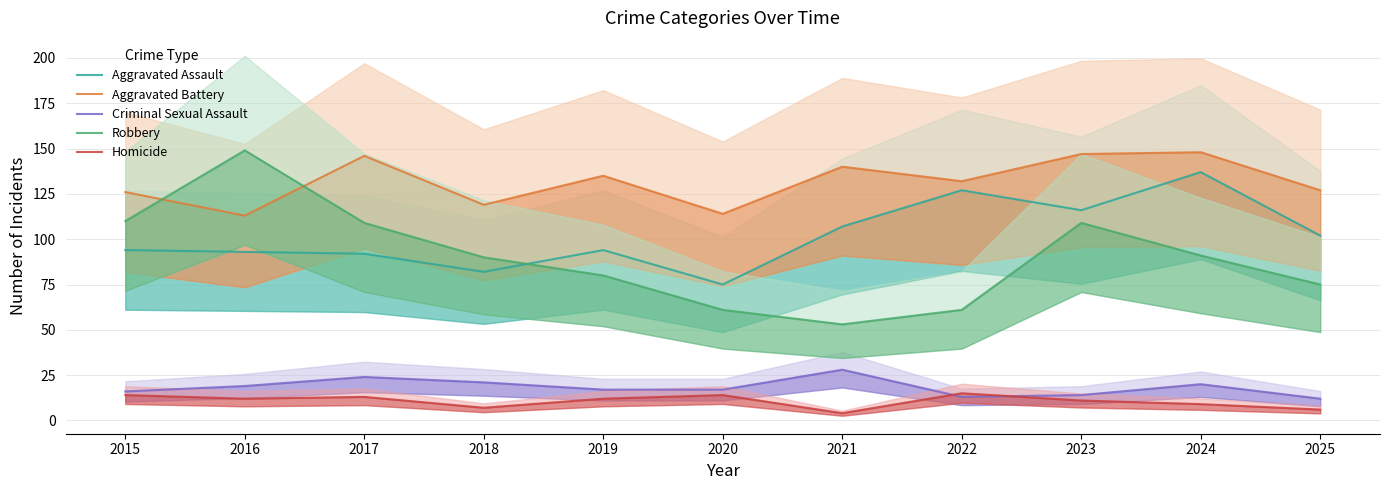

At which label does Aggravated Battery reach its peak?

2024